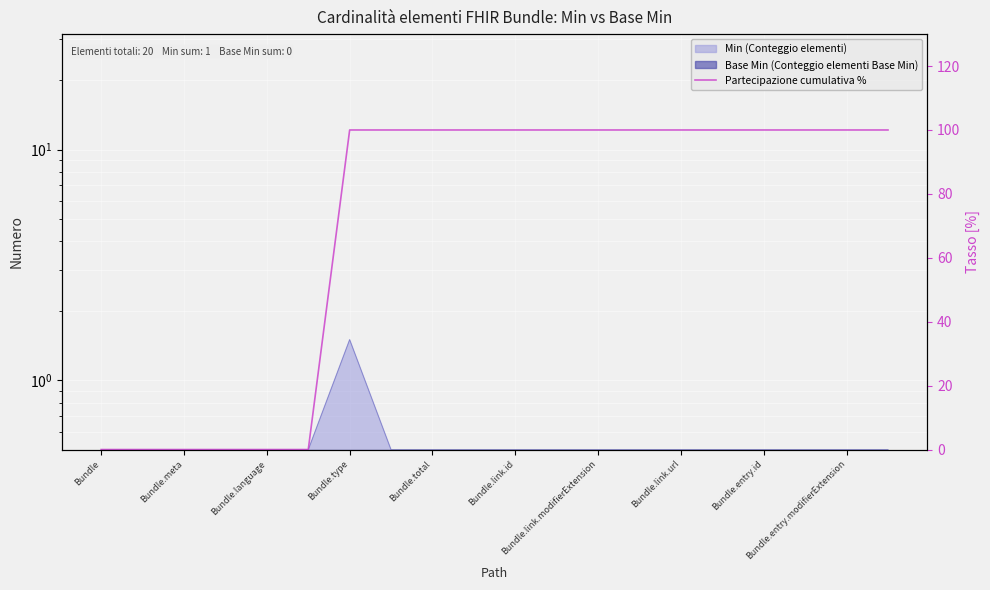

What is the sum of the values at Bundle.entry.modifierExtension and Bundle.link.modifierExtension?

200